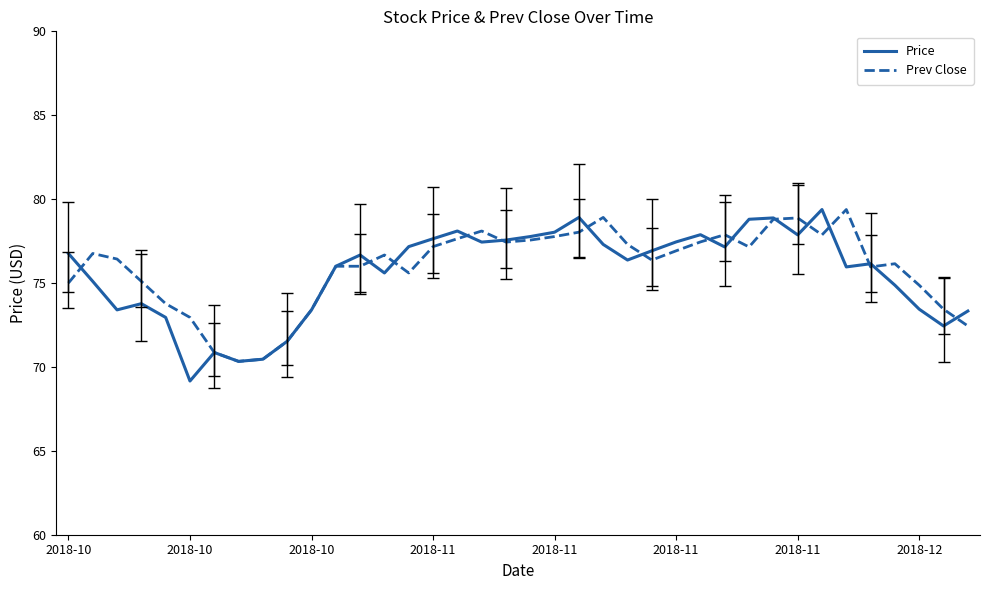

What is the lowest value of the Price series?

69.2